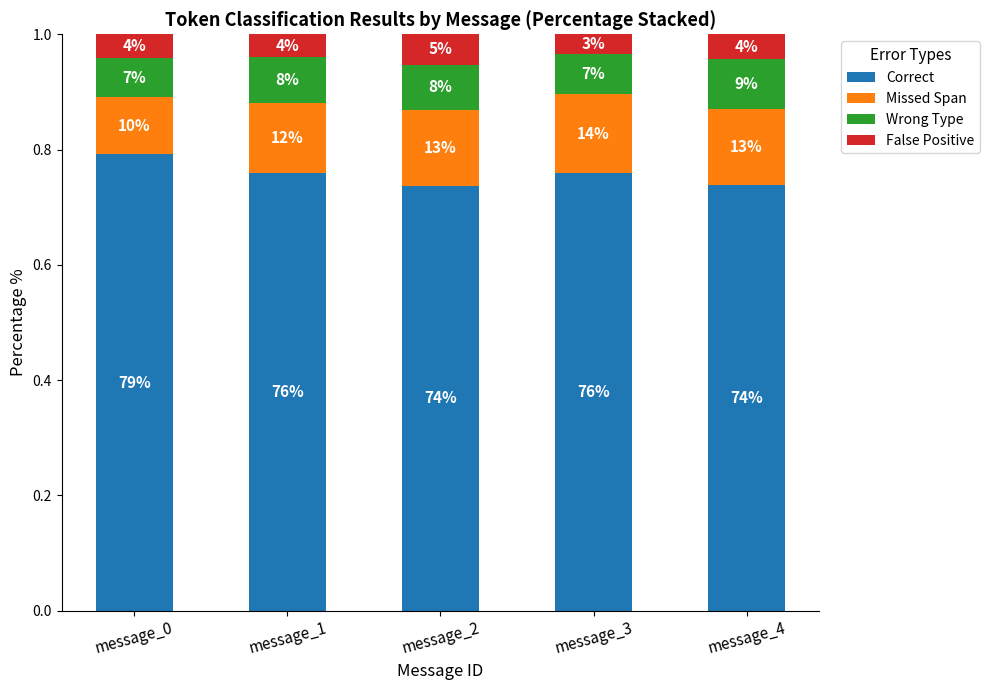

Read the Wrong Type value at message_3.

0.1